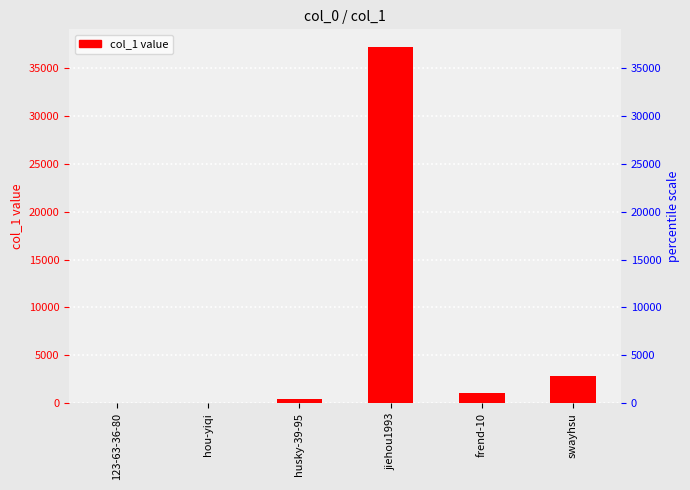

What is the label of the 1st bar from the left?

123-63-36-80